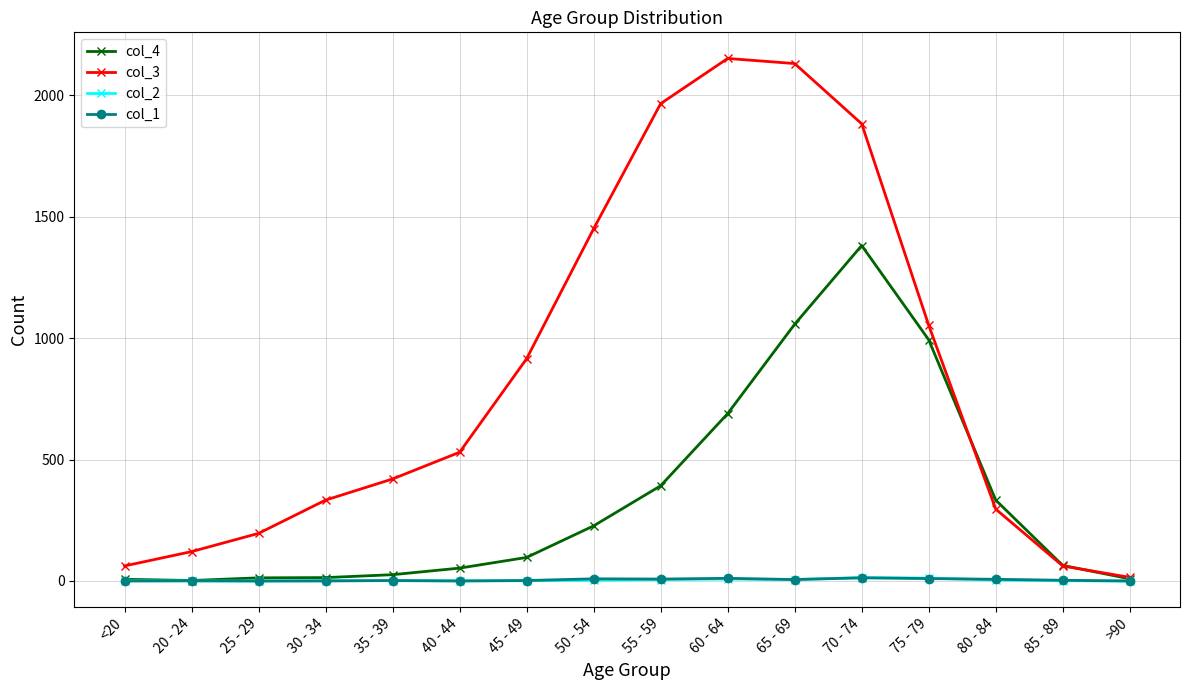

How many data points in col_2 are less than 2?

8